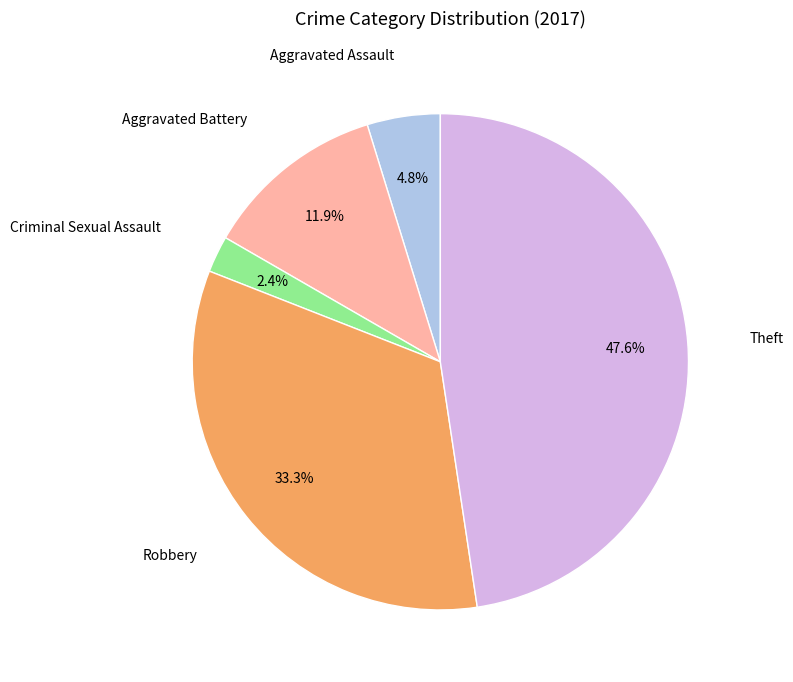

Which category has the biggest portion of the pie?

Theft